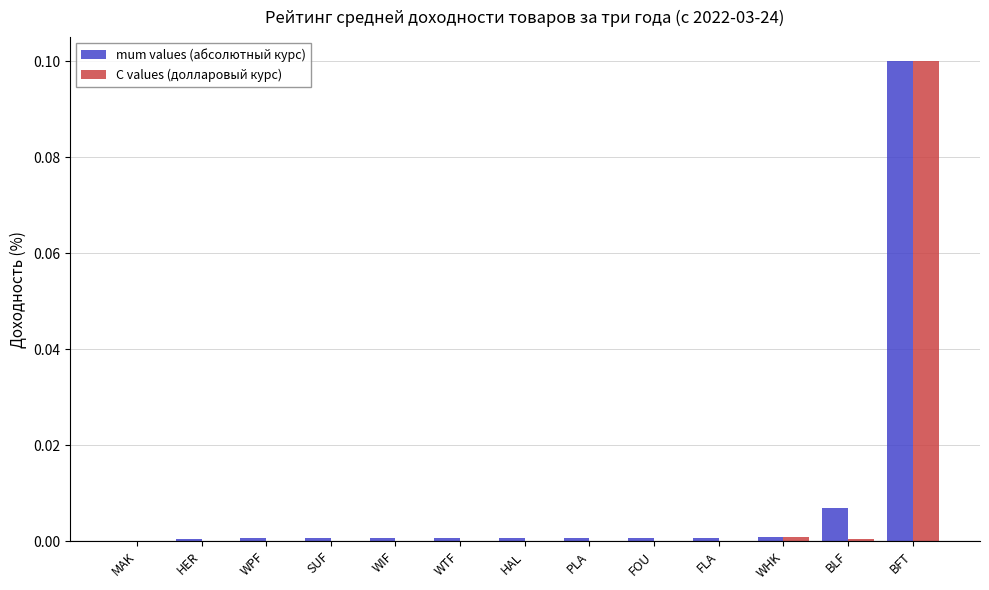

Is it true that mum values (абсолютный курс) equals 0.0 at MAK?

True